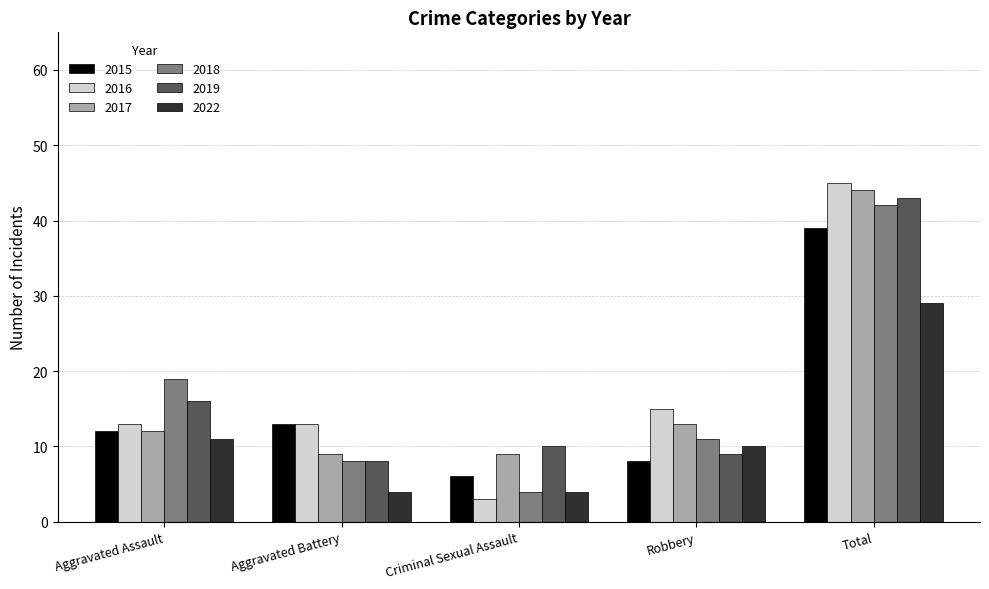

What is the value of the 2016 bar at the 3rd from the left?

3